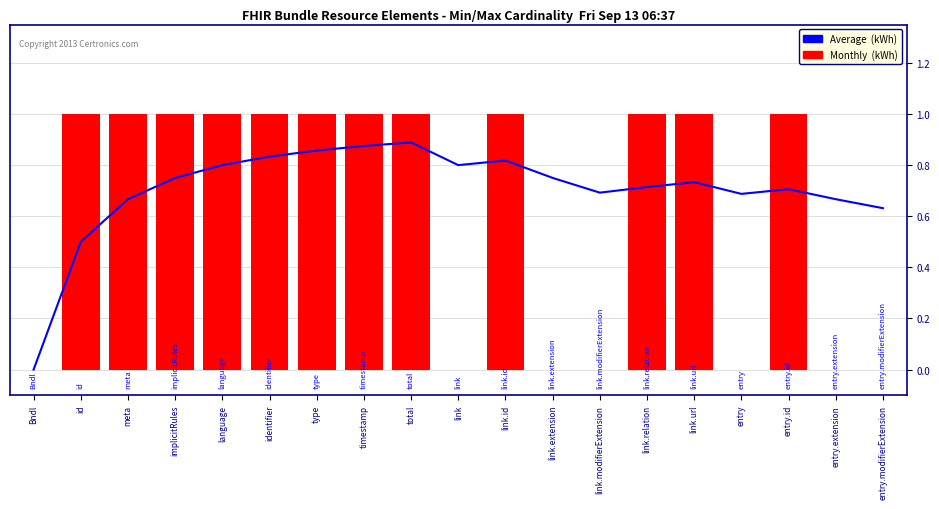

Where is Max (kWh) nearest to the value 0?

Bndl